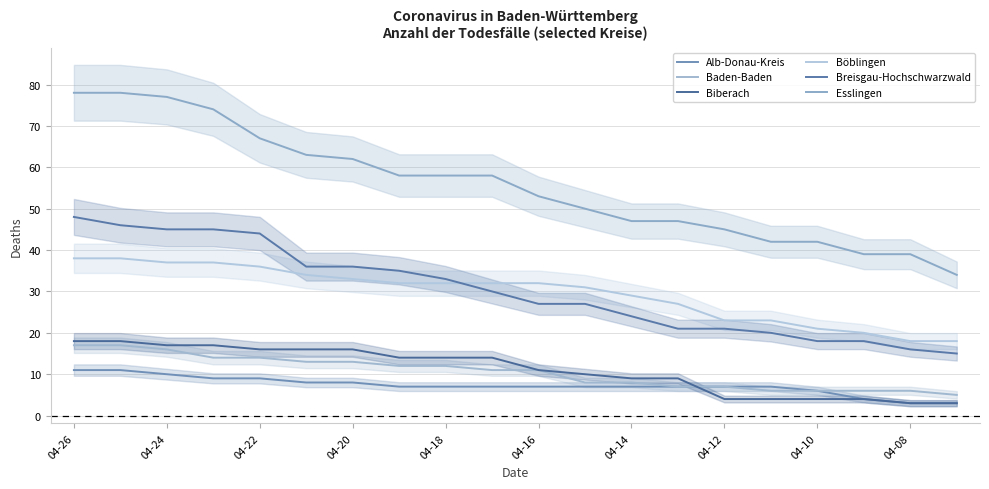

What is the minimum value shown in the chart?

3